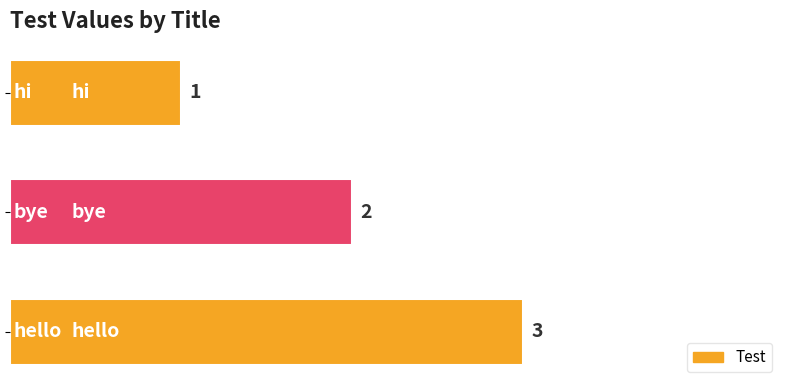

What is the value of the 2nd bar from the top?

2